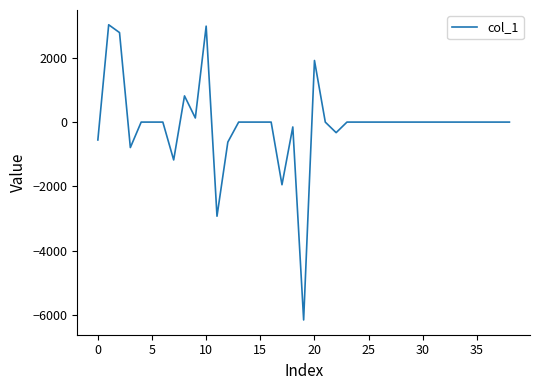

What is the sum of all values?

-3010.3